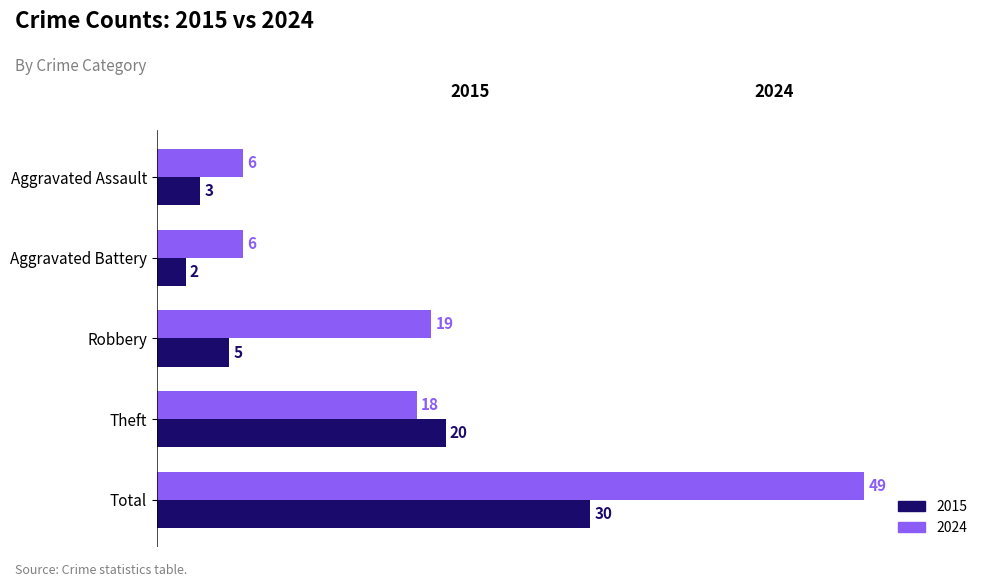

True or false: 2015 has a value of 3 at Robbery.

False